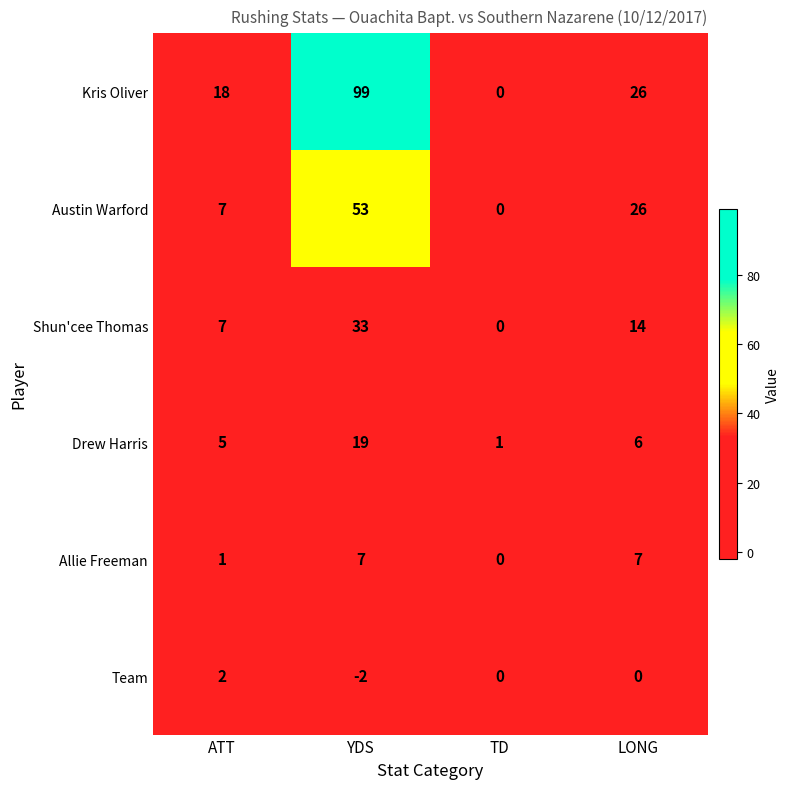

What is the difference between the second highest and minimum values in the Shun'cee Thomas series?

14